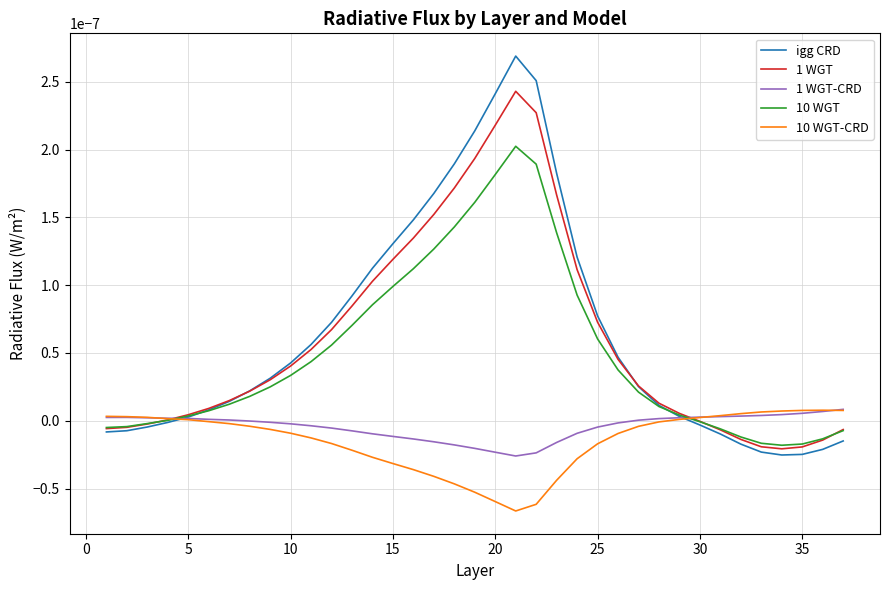

At how many categories does at least one series exceed 0?

37